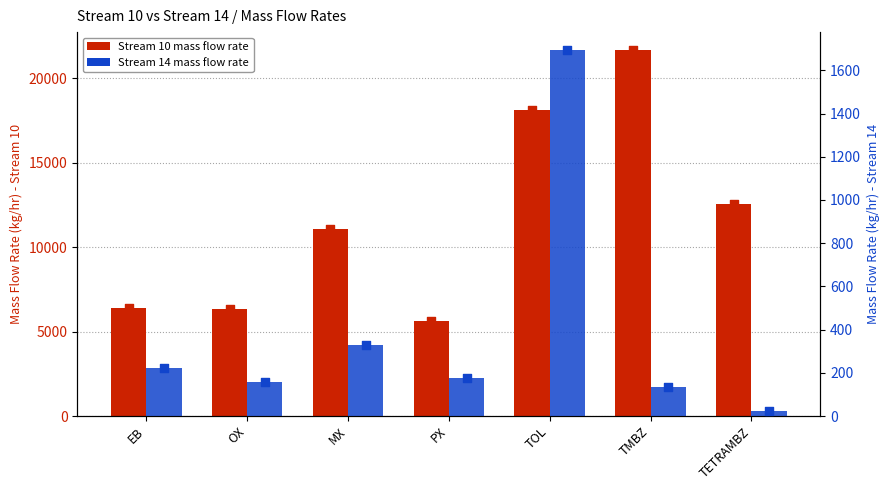

At how many categories does at least one series exceed 19471?

1